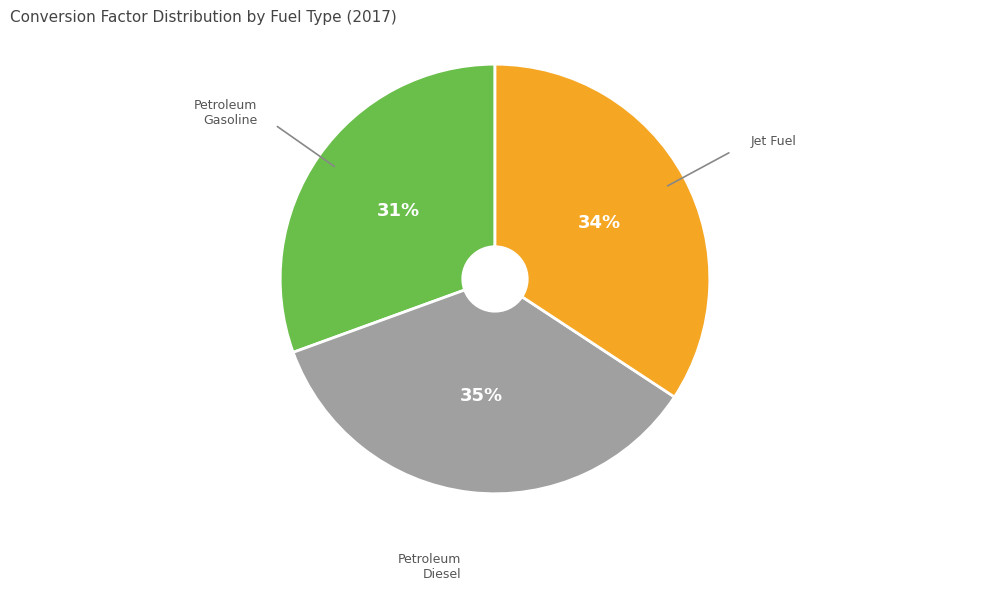

Is there a majority slice in this chart?

No